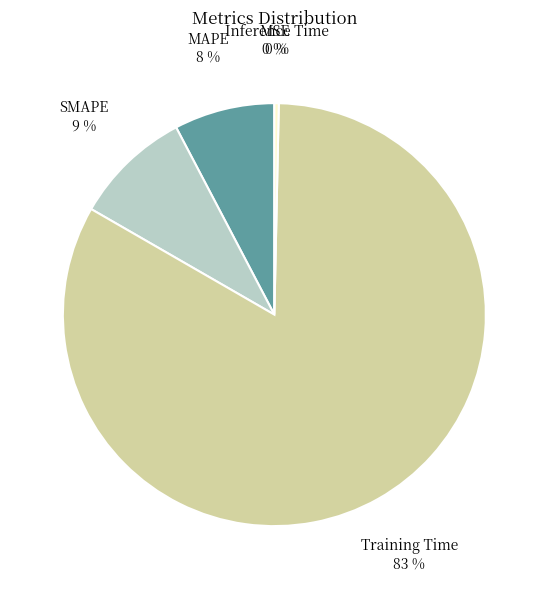

Does any single category account for the majority?

Yes